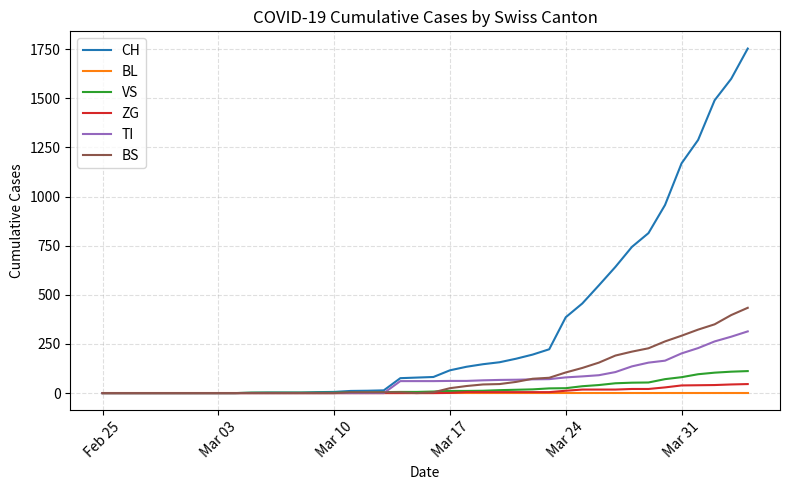

How many categories are shown in the chart?

40